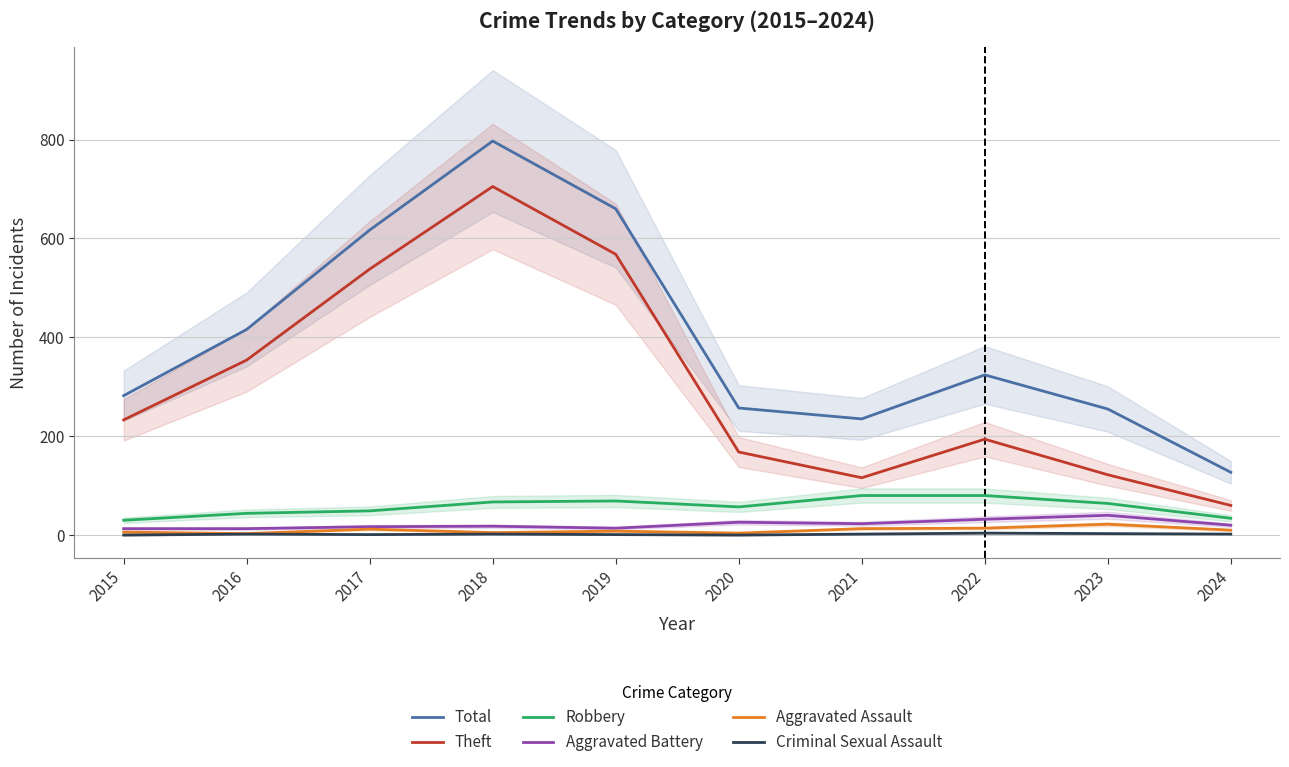

What is the difference between the highest and lowest values at 2022?

320